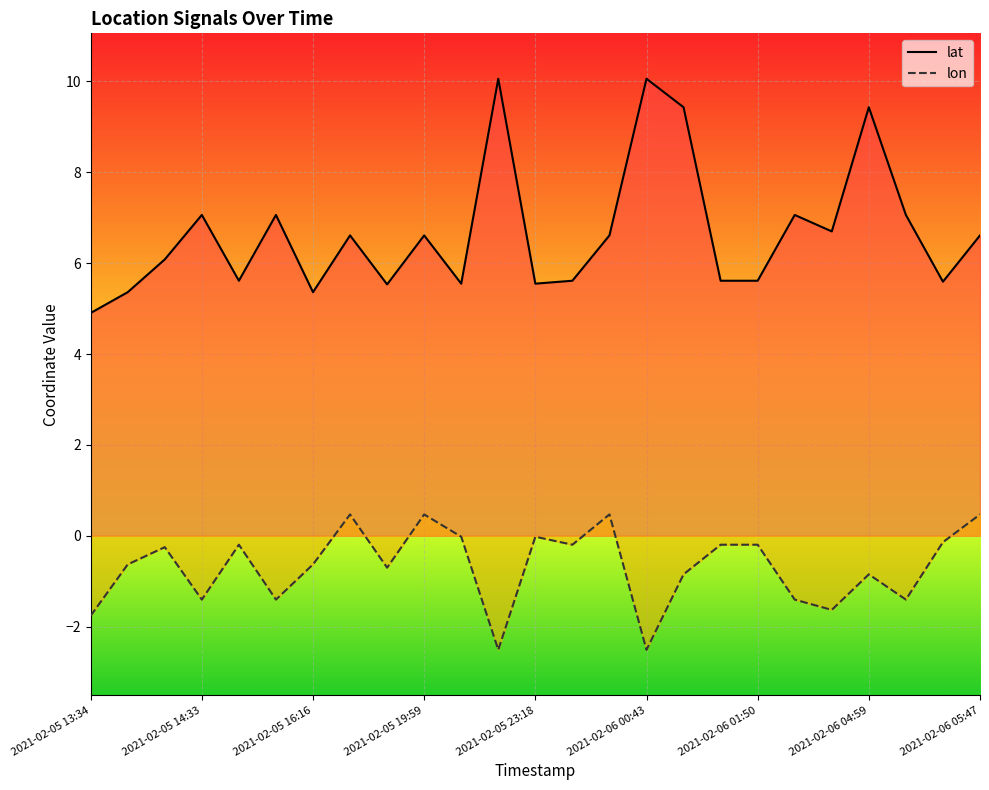

Is the value of lat at 2021-02-05 14:08 greater than the value of lon at 2021-02-05 15:37?

Yes